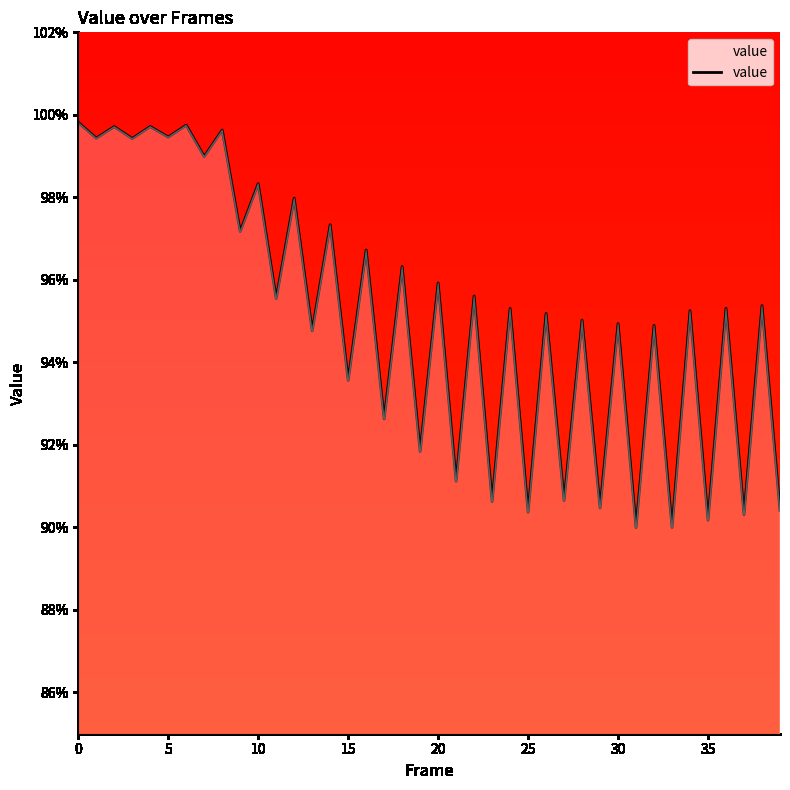

Does the chart display data point markers on the line(s)?

No